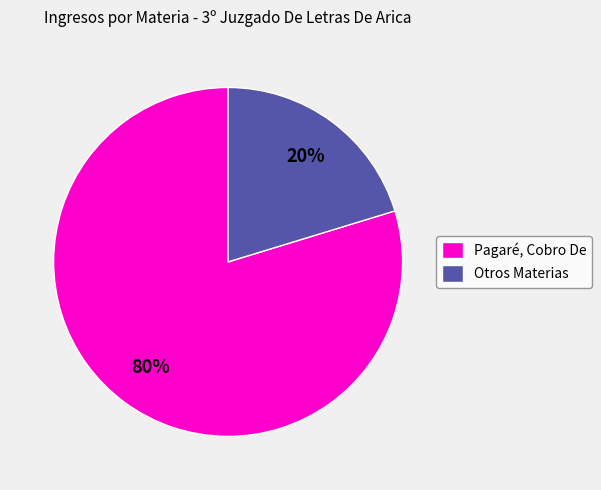

True or false: Pagaré, Cobro De accounts for 94% of the total.

False